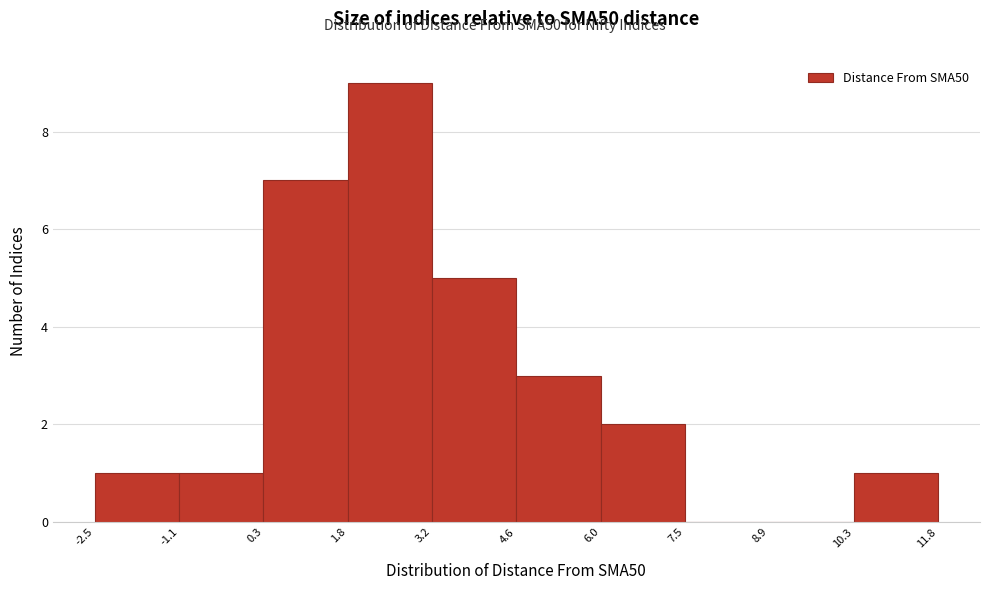

Over which range of the x-axis is the bar tallest?

1.8 to 3.2